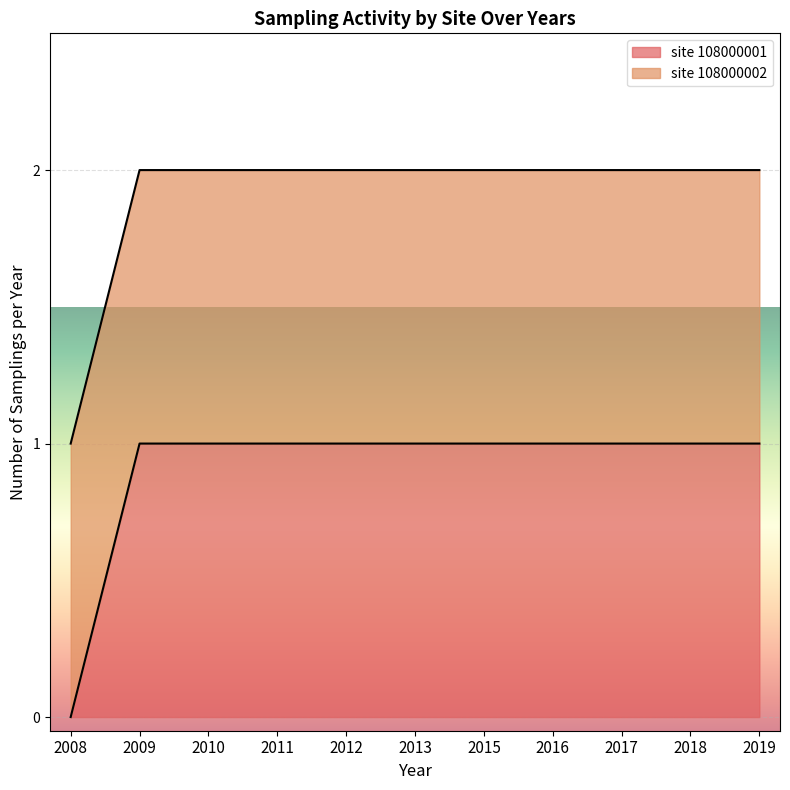

The value of site 108000001 at 2009 is 1. True or false?

True